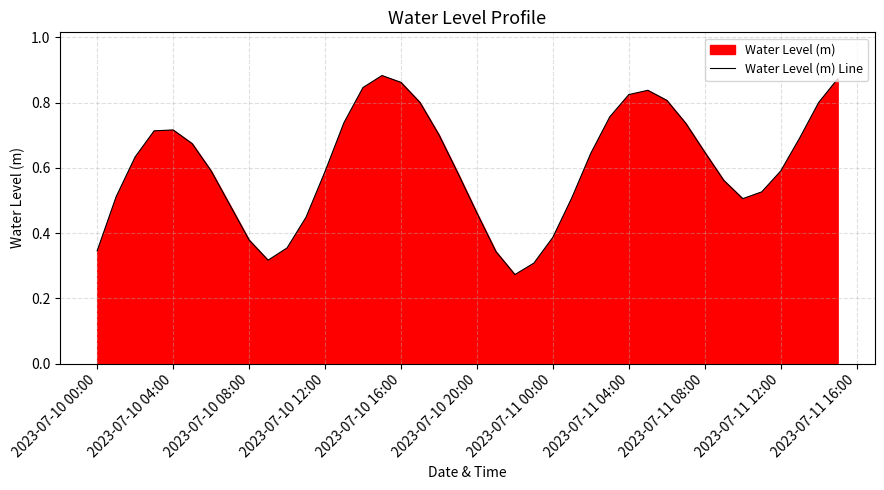

The chart shows a value of 0.4 at 2023-07-11 12:00. True or false?

False